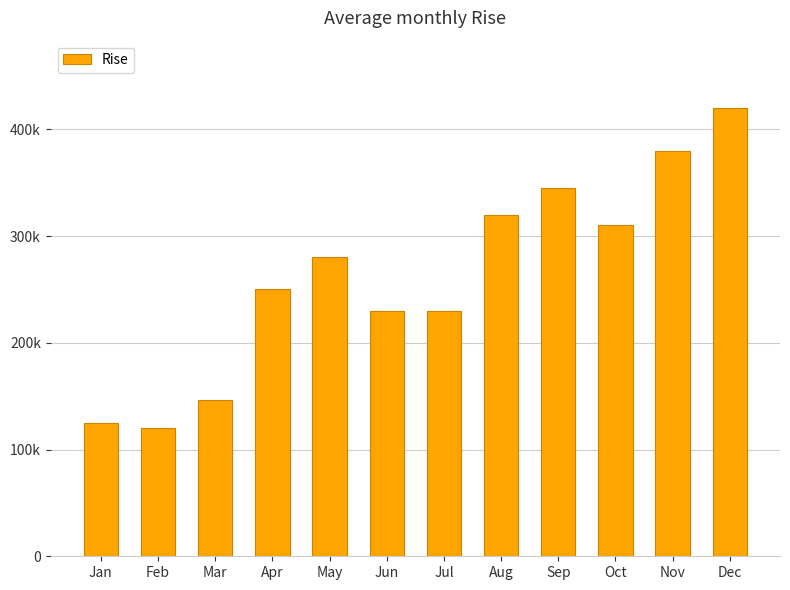

Which has a higher value, Oct or Feb?

Oct